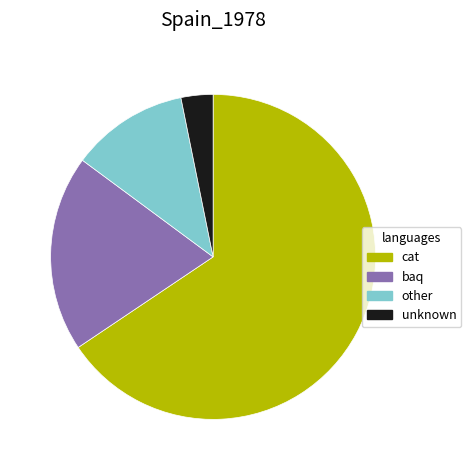

How many slices are in this pie chart?

4